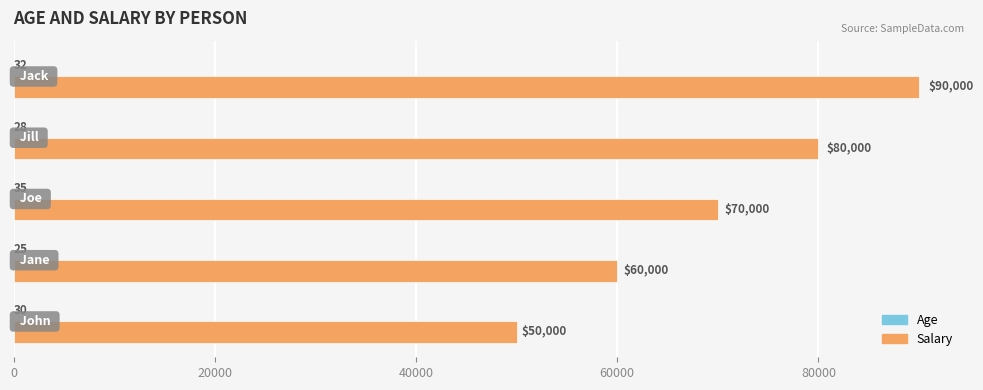

Which series has the largest total across all categories?

Salary